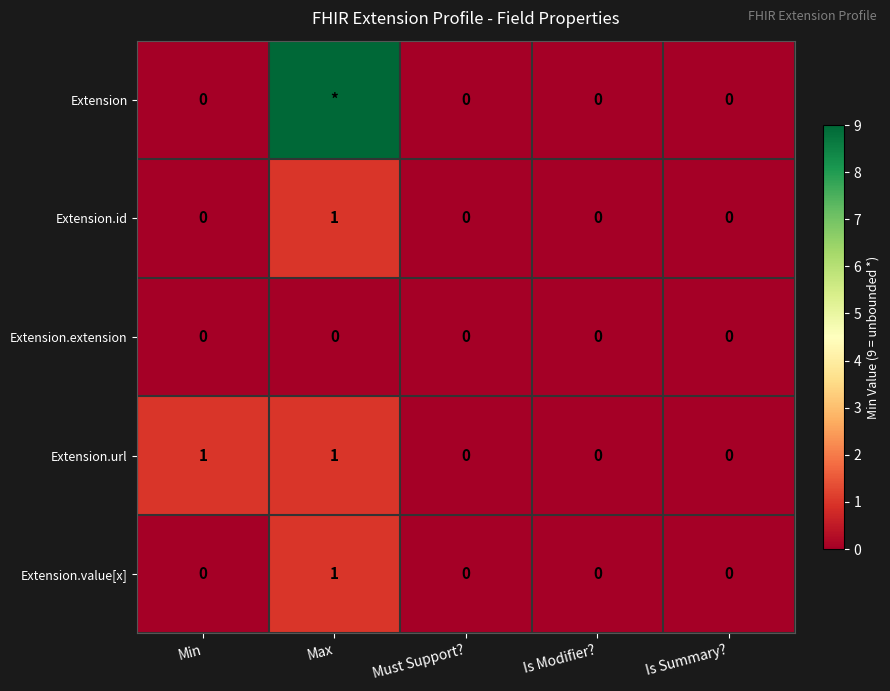

The Extension.value[x] series shows 0 at Must Support?. True or false?

True